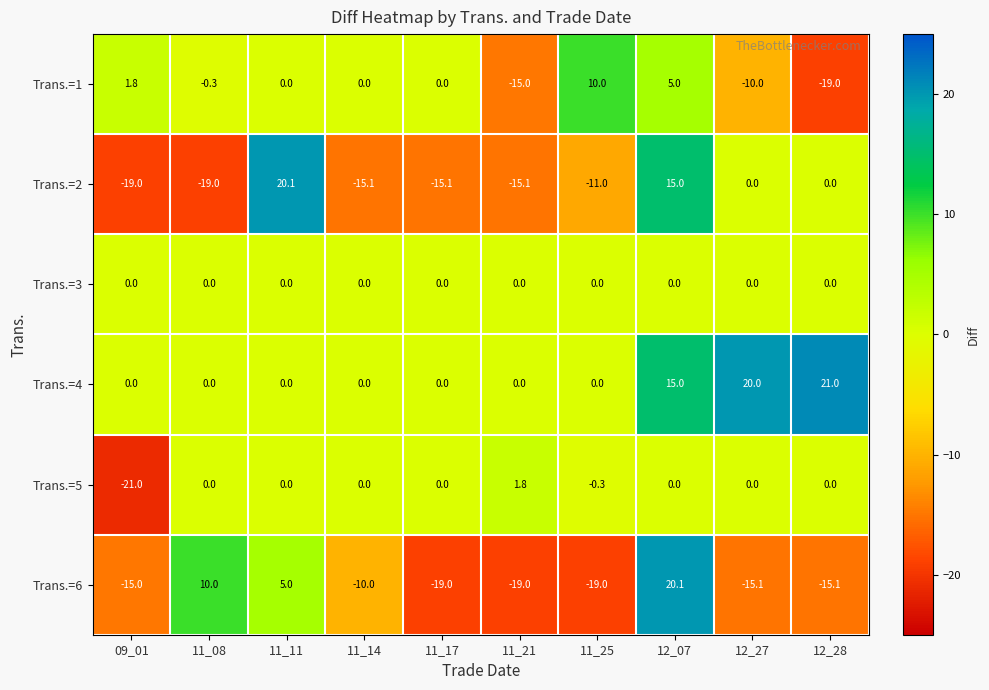

What is the sum of the Trans.=4 values at 12_28 and 12_07?

36.0